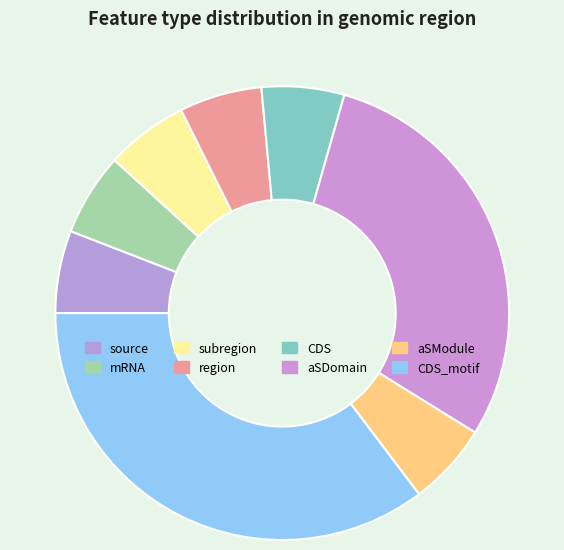

To the nearest percent, what is the combined percentage of mRNA and CDS?

12%